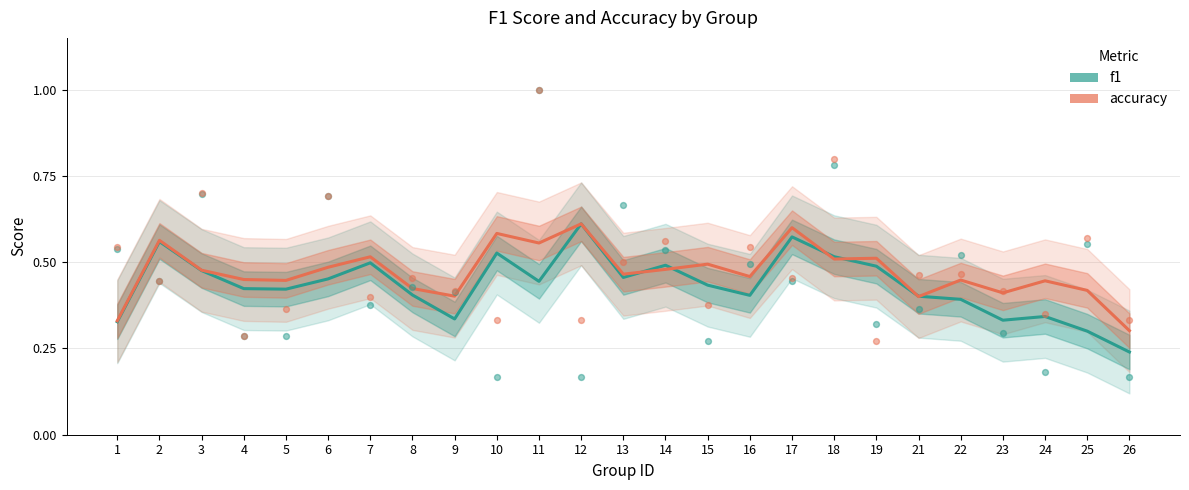

Which series has the largest Y range (max minus min)?

f1